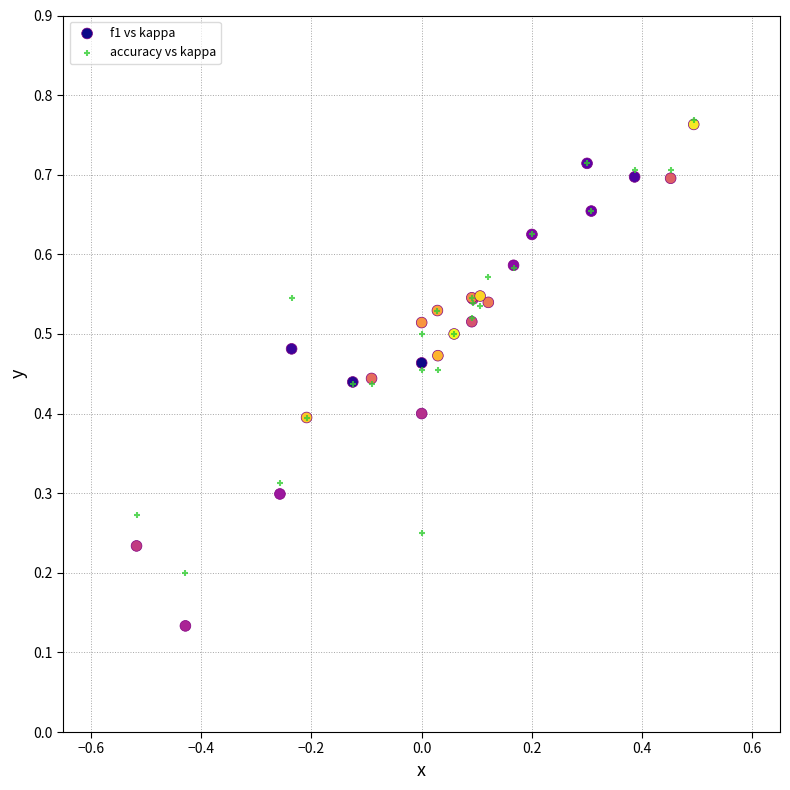

What are all the series names shown in the legend?

f1 vs kappa, accuracy vs kappa